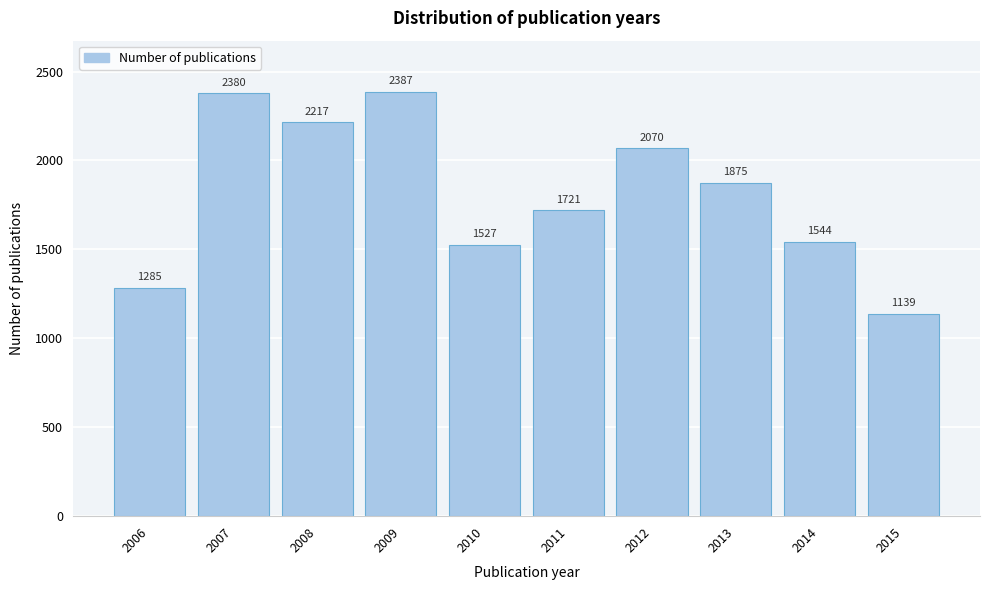

Reading right to left, transcribe all the data shown in this chart.

1139	1544	1875	2070	1721	1527	2387	2217	2380	1285